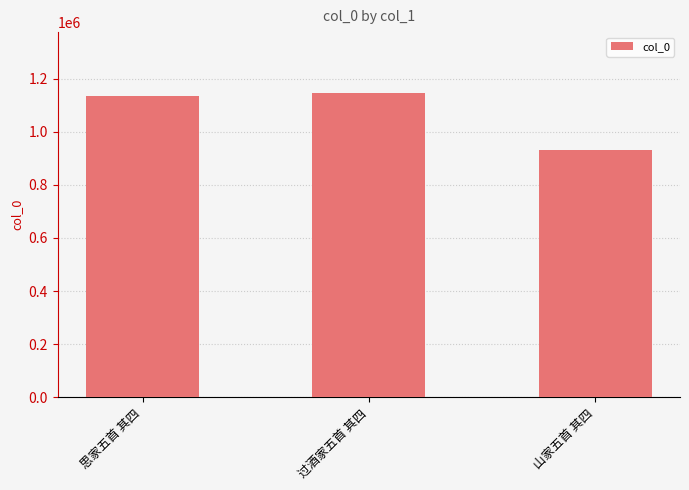

Does the chart contain any negative values?

No